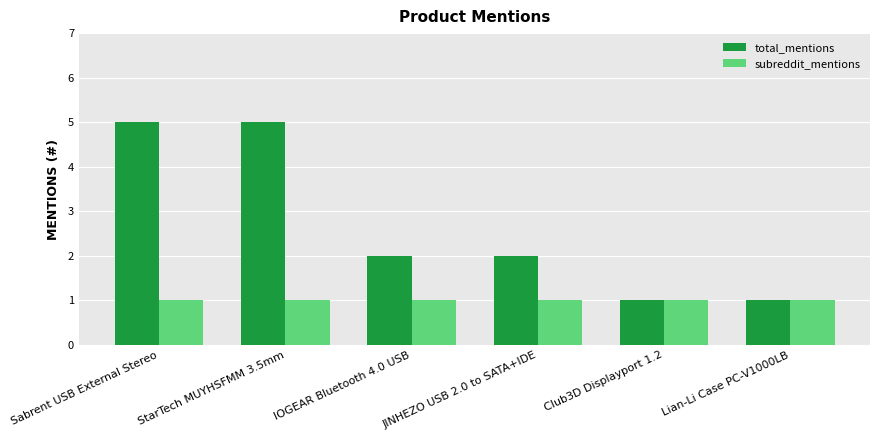

Is it true that total_mentions equals 5 at StarTech MUYHSFMM 3.5mm?

True